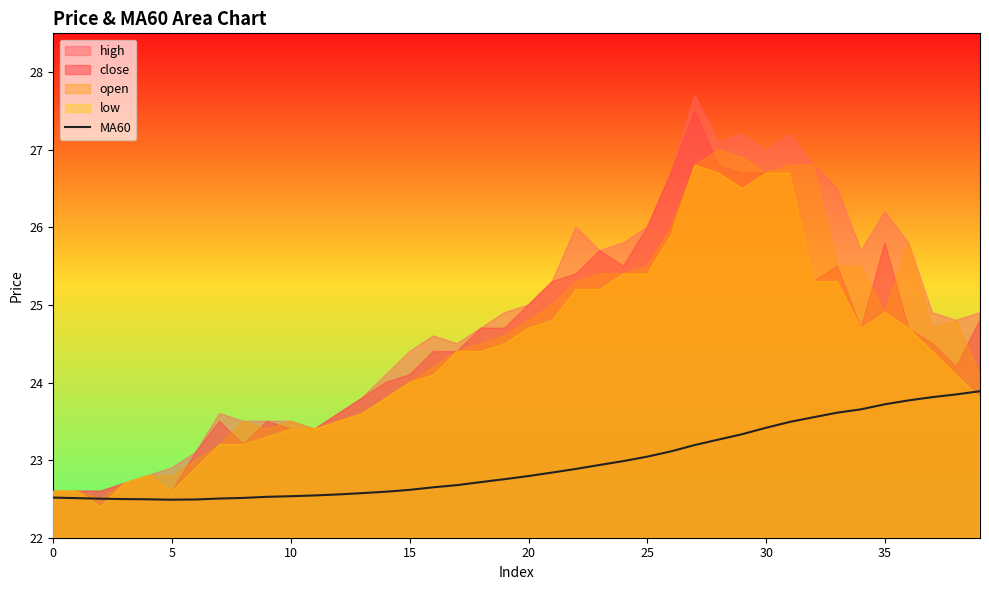

Between 12 and 27, which is larger?

27